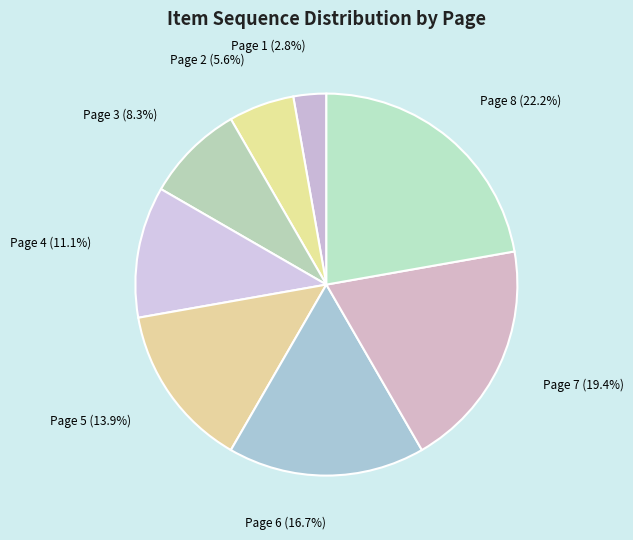

Does any single category account for the majority?

No